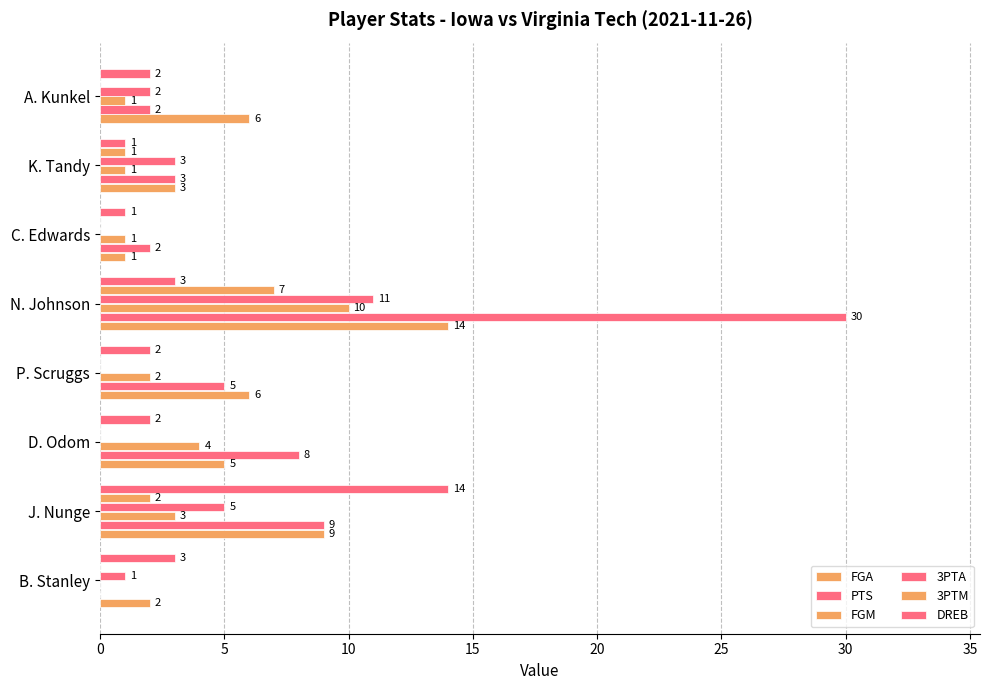

How many categories are shown in the chart?

8